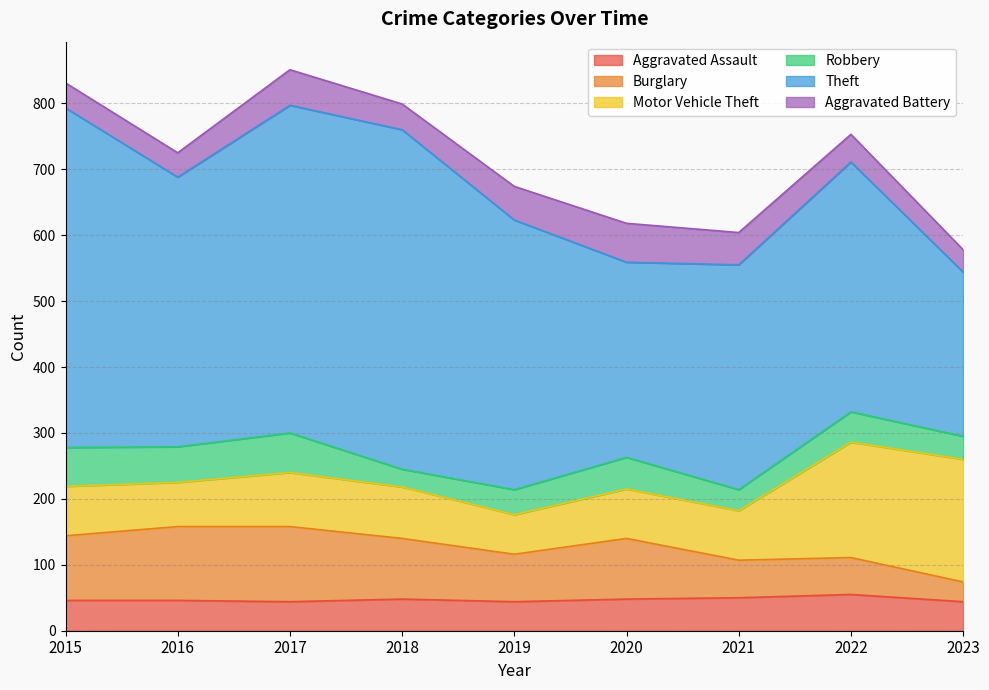

Reading left to right, extract all data points from this chart.

Aggravated Assault: 46	46	44	48	44	48	50	55	44
Burglary: 98	112	114	92	72	92	57	56	30
Motor Vehicle Theft: 75	67	82	78	60	75	75	175	186
Robbery: 59	54	60	27	38	48	32	46	35
Theft: 515	409	497	515	409	296	341	379	249
Aggravated Battery: 38	37	54	39	51	59	49	42	34